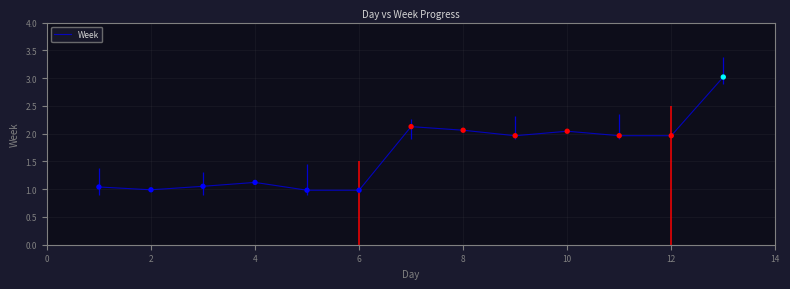

What is the maximum value for Week?

3.0